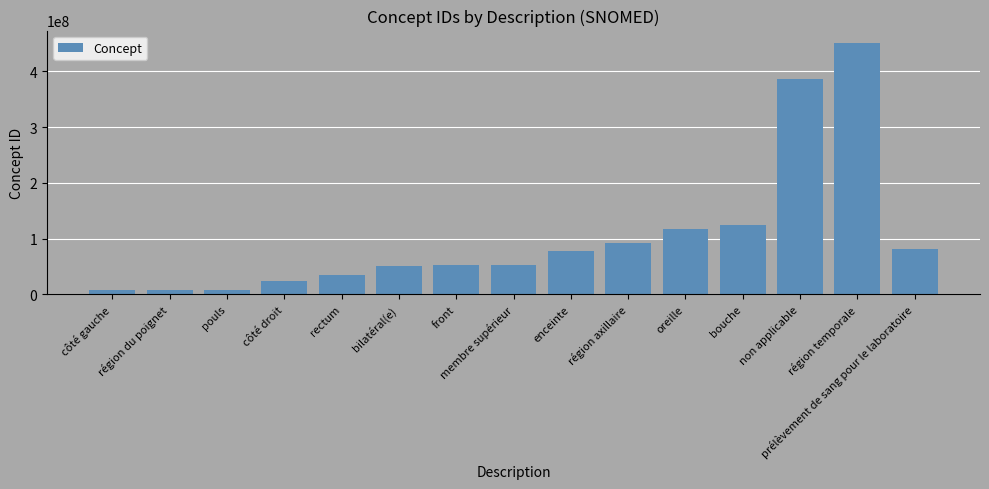

What is the average value?

104585871